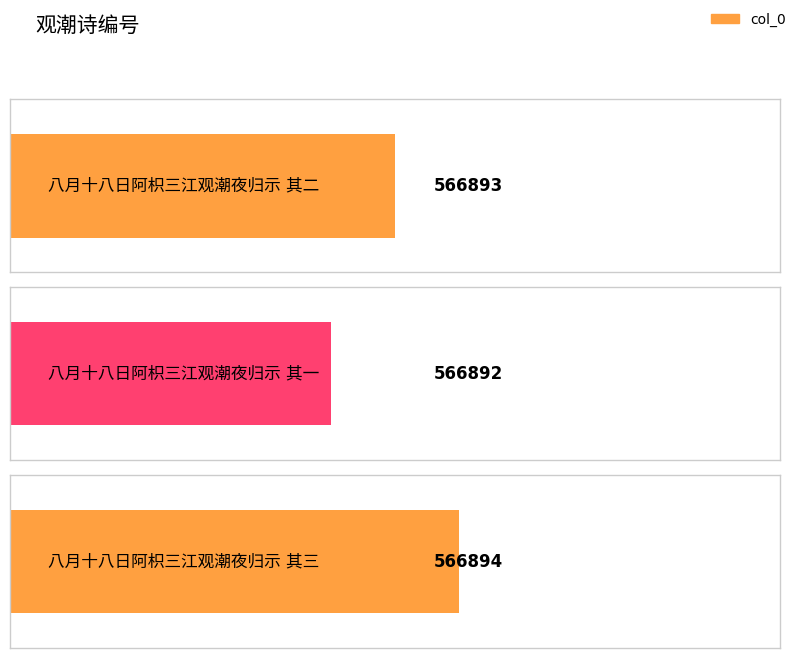

The value at 八月十八日阿枳三江观潮夜归示 其三 is 311923. True or false?

False